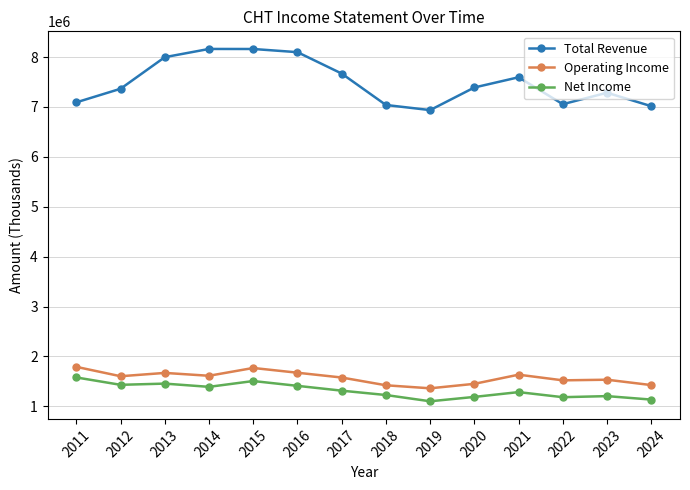

What is the difference between the second highest and minimum values in the Total Revenue series?

1224500